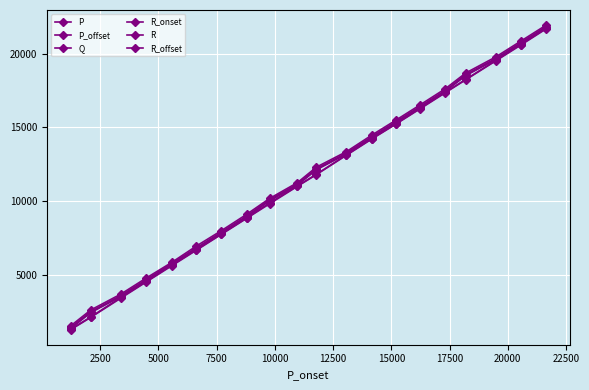

How many distinct data groups are displayed?

6